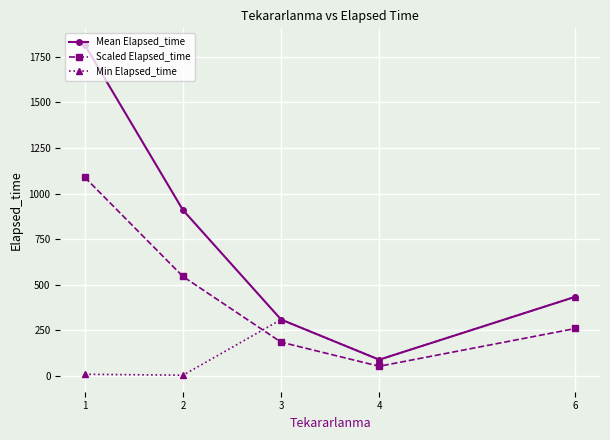

Where does the Min Elapsed_time series first go above 90?

3